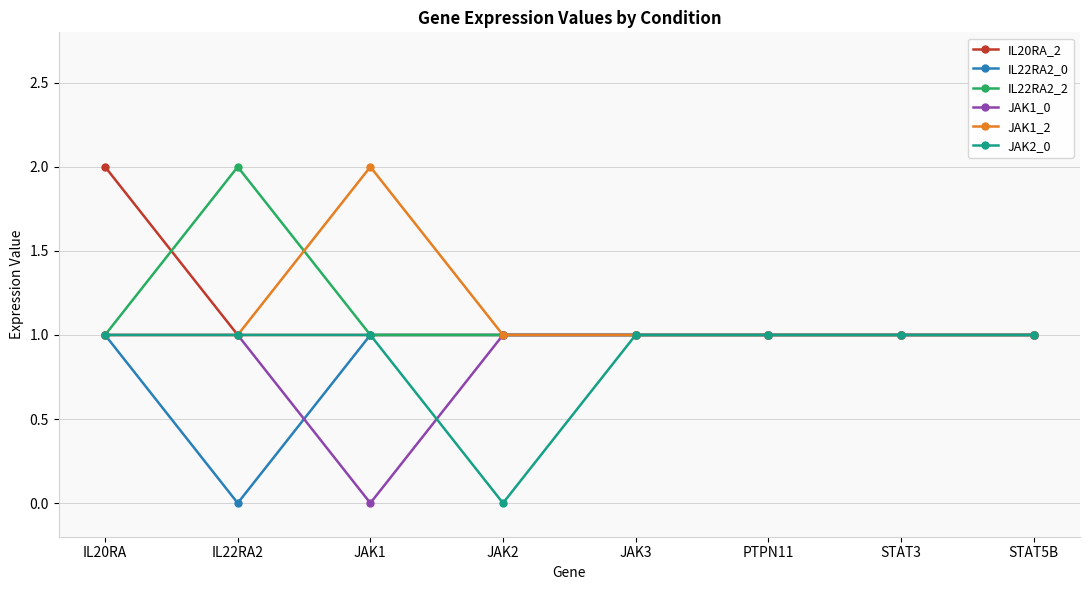

What is the label of the 5th point from the left?

JAK3